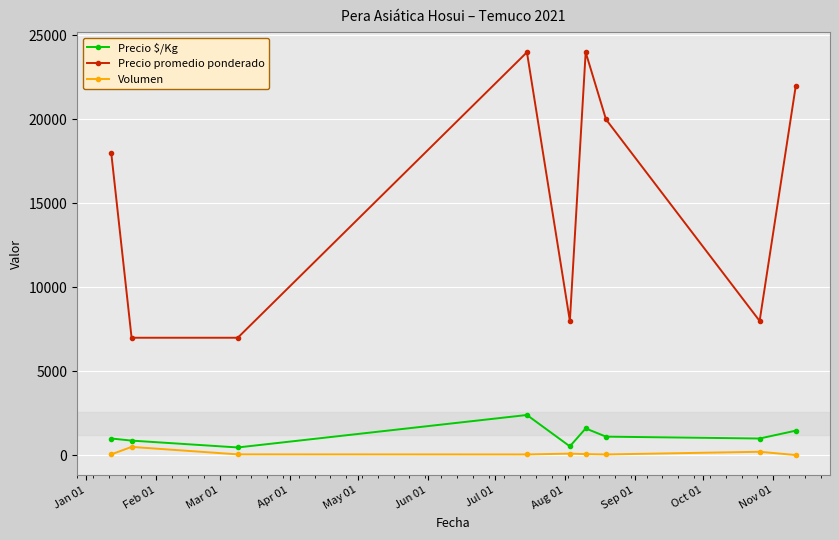

Which series has the largest total across all categories?

Precio promedio ponderado